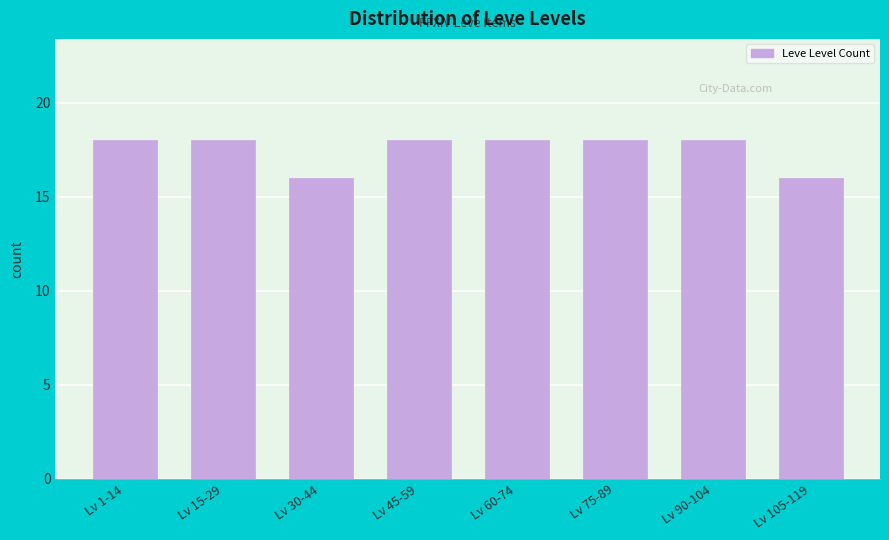

Reading right to left, list all the values displayed in this chart.

16	18	18	18	18	16	18	18